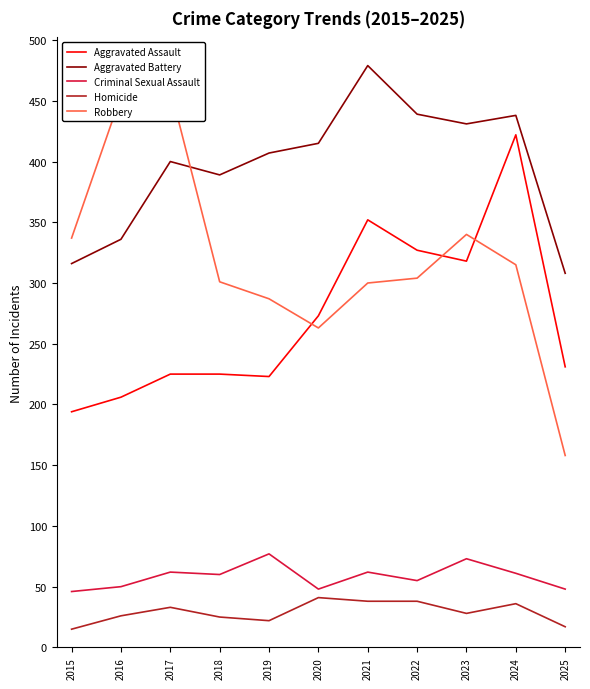

What is the average value of the Robbery series?

320